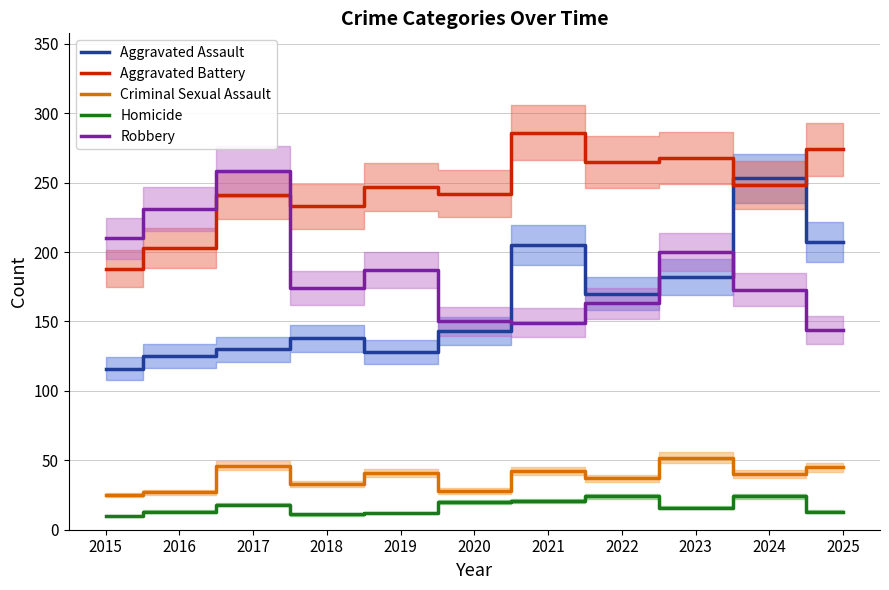

True or false: Aggravated Battery and Criminal Sexual Assault intersect in this chart.

False